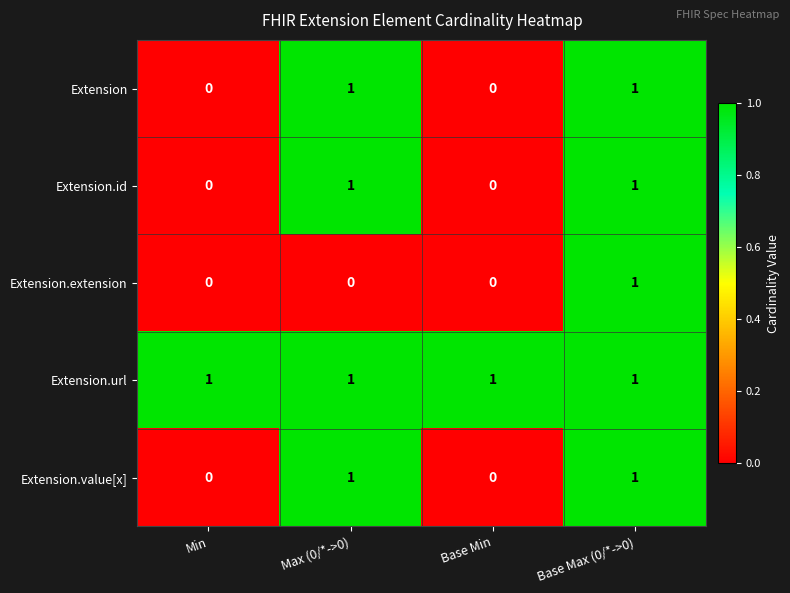

The Extension.id series shows -1 at Base Min. True or false?

False